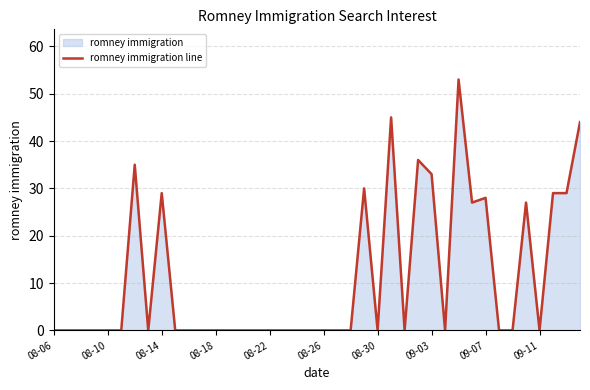

What is the maximum value shown in the chart?

53